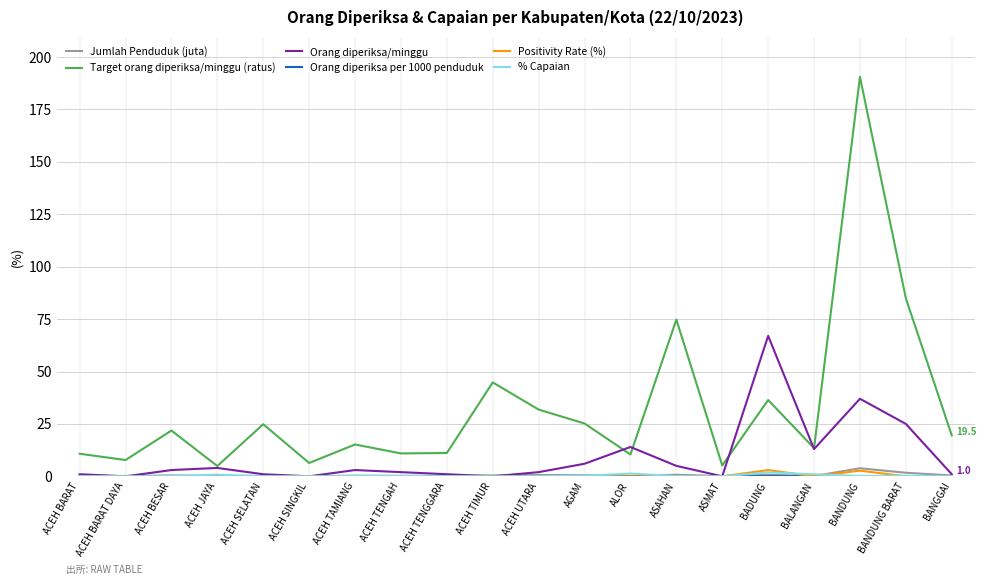

What is the difference between the maximum and minimum values in the Positivity Rate (%) series?

3.0